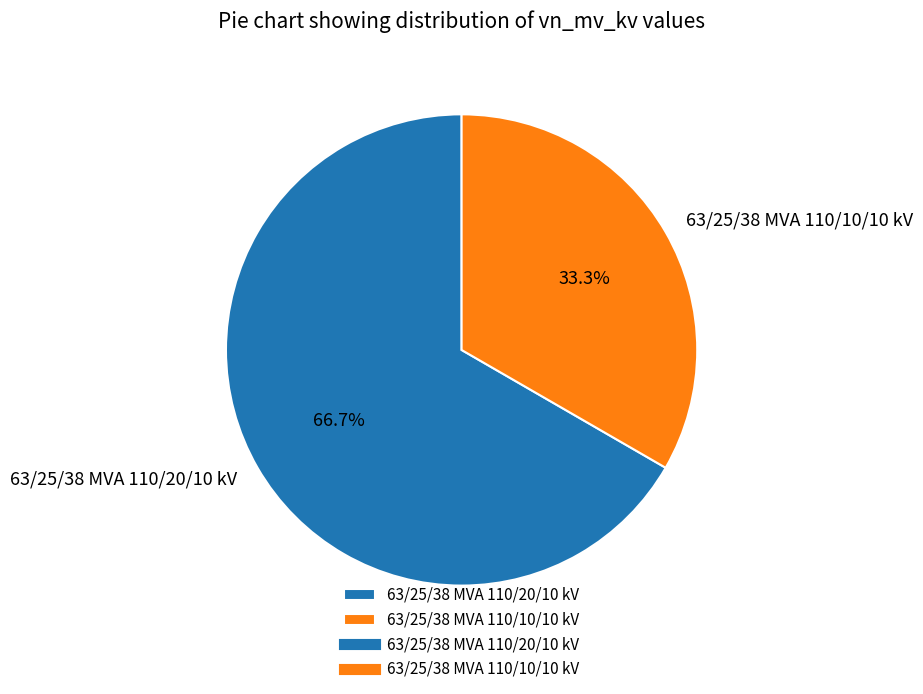

The 63/25/38 MVA 110/20/10 kV slice represents 67% of the pie. True or false?

True